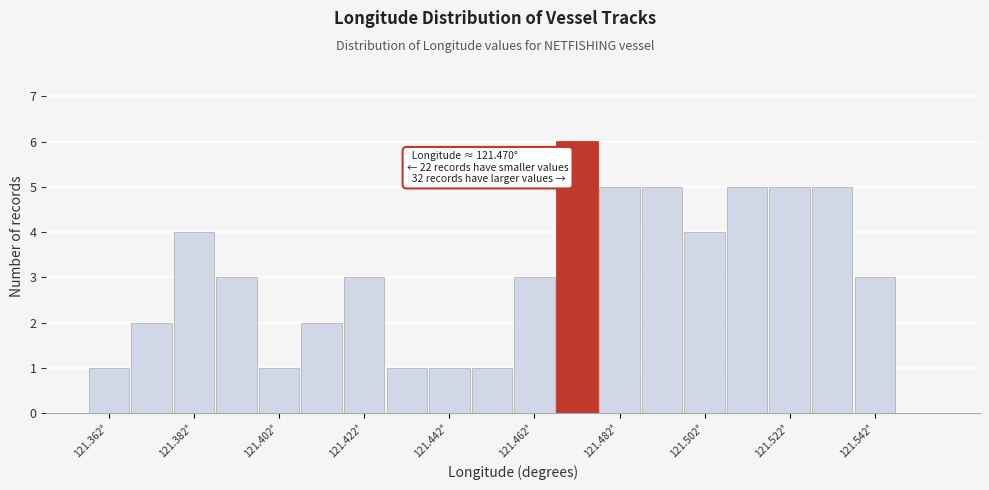

Over which range of the x-axis is the bar tallest?

121.467 to 121.477